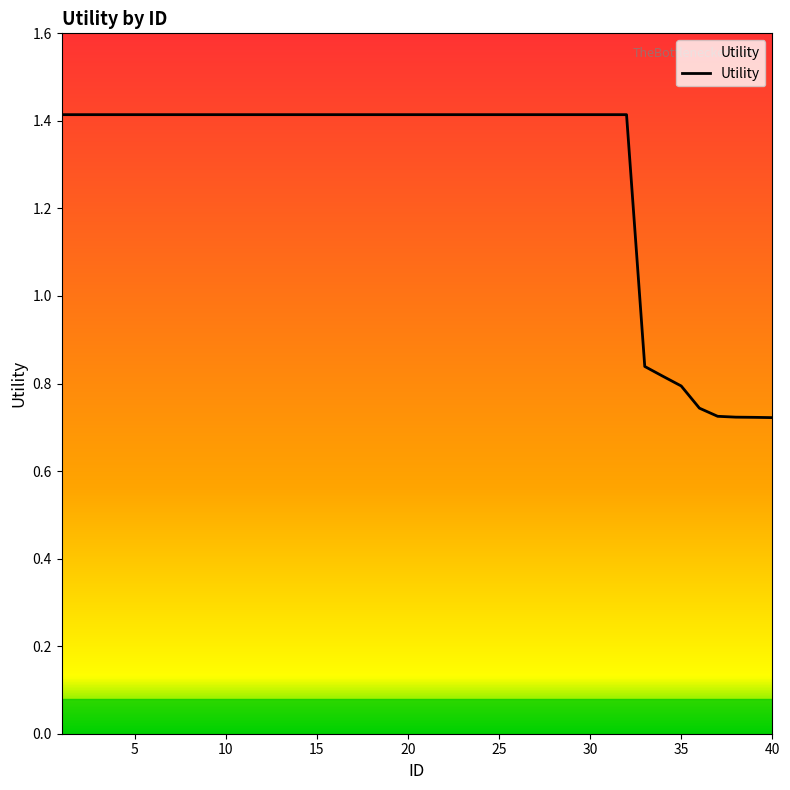

What is the greatest value displayed?

1.4